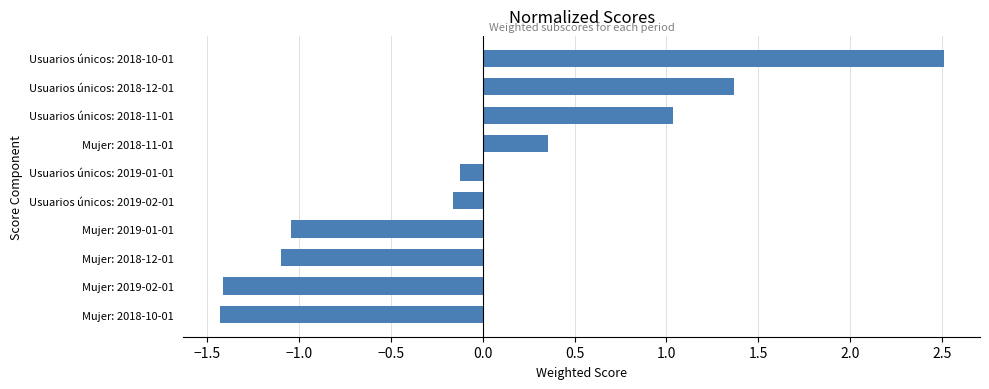

Is it true that the value at Mujer: 2019-02-01 is -2.2?

False